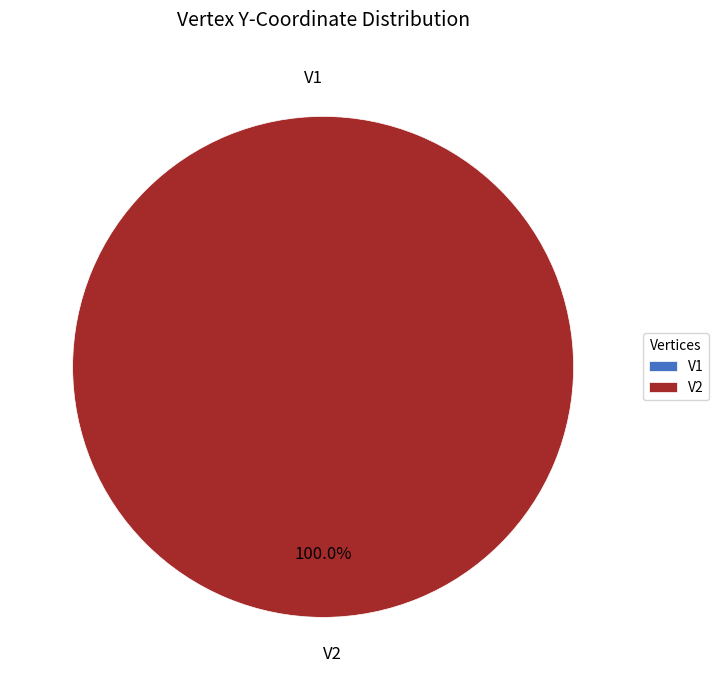

Rank the categories by value from lowest to highest.

V1, V2